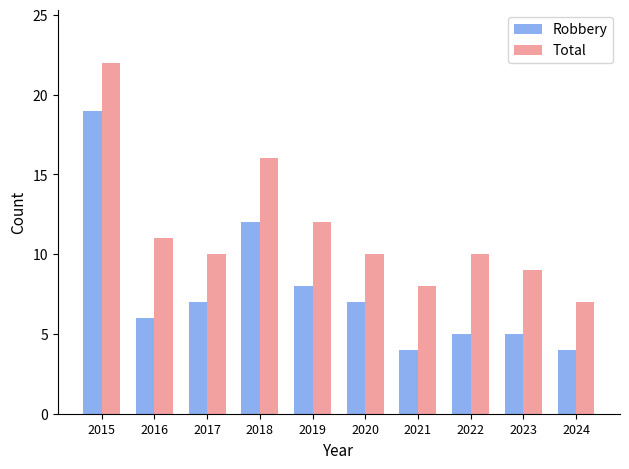

Rank the series at 2015 from lowest to highest value.

Robbery, Total